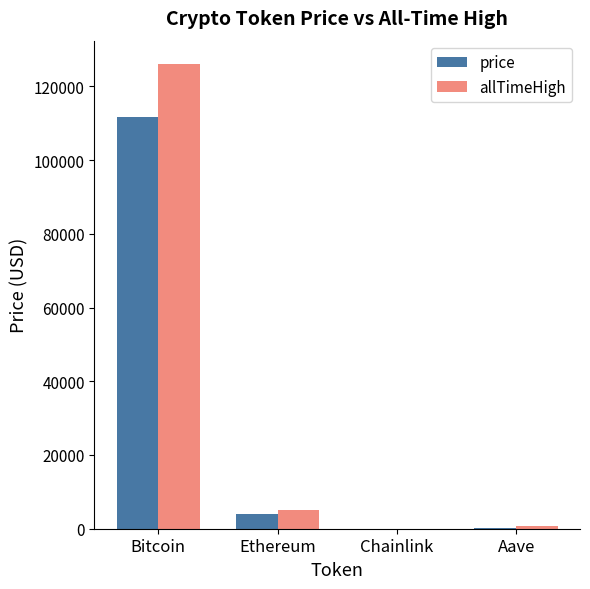

What is the maximum value for price?

111649.0